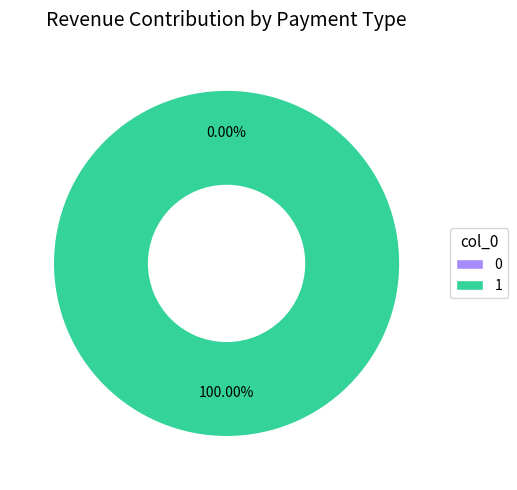

True or false: 0 accounts for 0% of the total.

True